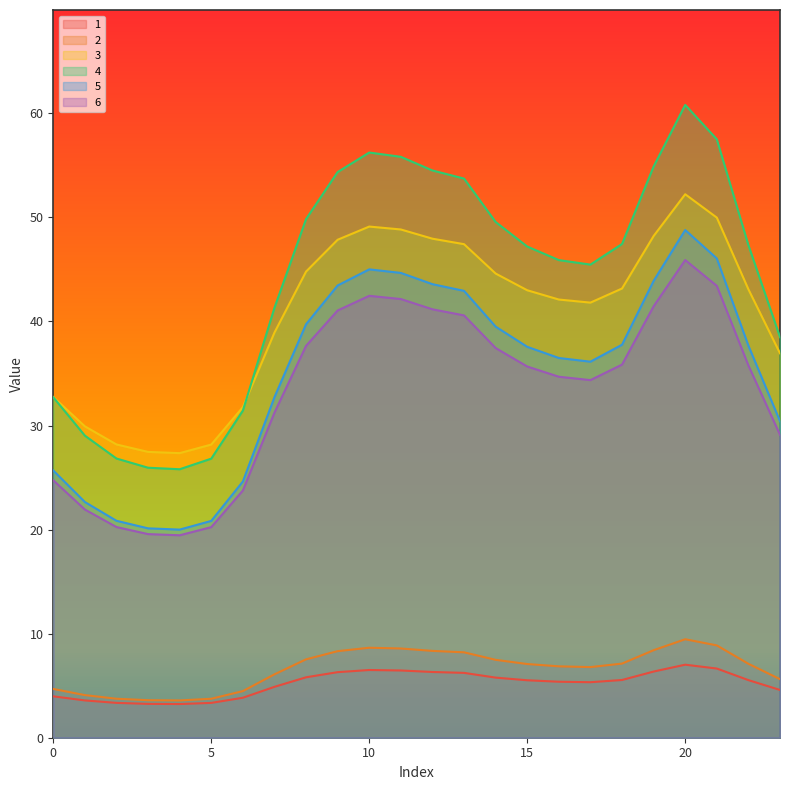

The 1 series shows 6.3 at 9. True or false?

True